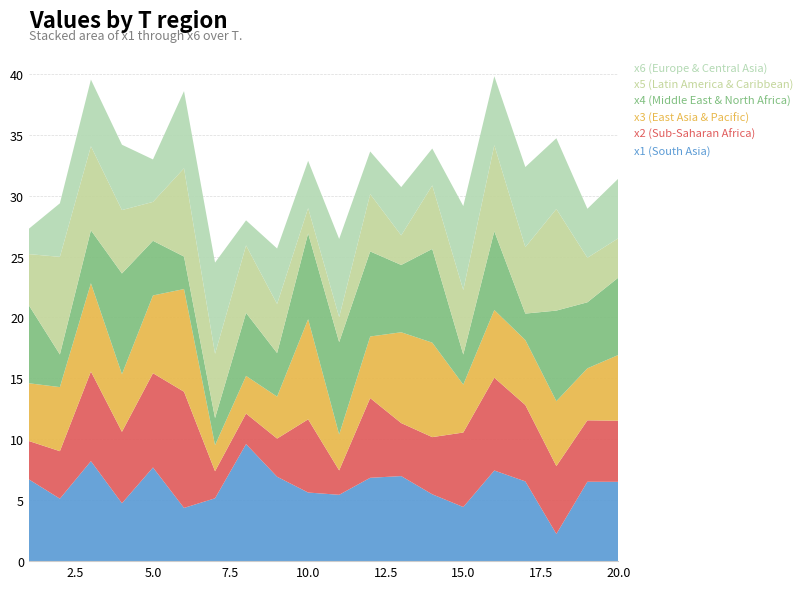

Reading left to right, transcribe all the data shown in this chart.

x1: 6.7	5.1	8.2	4.8	7.7	4.4	5.2	9.6	6.9	5.6	5.4	6.8	7.0	5.5	4.4	7.4	6.5	2.2	6.5	6.5
x2: 3.1	3.9	7.4	5.9	7.7	9.5	2.2	2.5	3.1	6.0	2.0	6.5	4.4	4.7	6.1	7.6	6.3	5.6	5.0	5.0
x3: 4.7	5.3	7.2	4.7	6.4	8.4	2.1	3.1	3.4	8.2	2.9	5.1	7.5	7.8	3.9	5.6	5.3	5.3	4.3	5.4
x4: 6.4	2.7	4.3	8.3	4.5	2.7	2.2	5.2	3.6	7.0	7.6	7.0	5.5	7.7	2.5	6.5	2.2	7.4	5.4	6.4
x5: 4.2	8.0	6.9	5.2	3.2	7.2	5.3	5.5	4.0	2.1	2.1	4.7	2.4	5.2	5.3	7.1	5.5	8.3	3.7	3.2
x6: 2.1	4.4	5.5	5.4	3.5	6.3	7.5	2.1	4.6	3.9	6.4	3.5	4.0	3.0	6.9	5.7	6.6	5.8	4.0	4.9